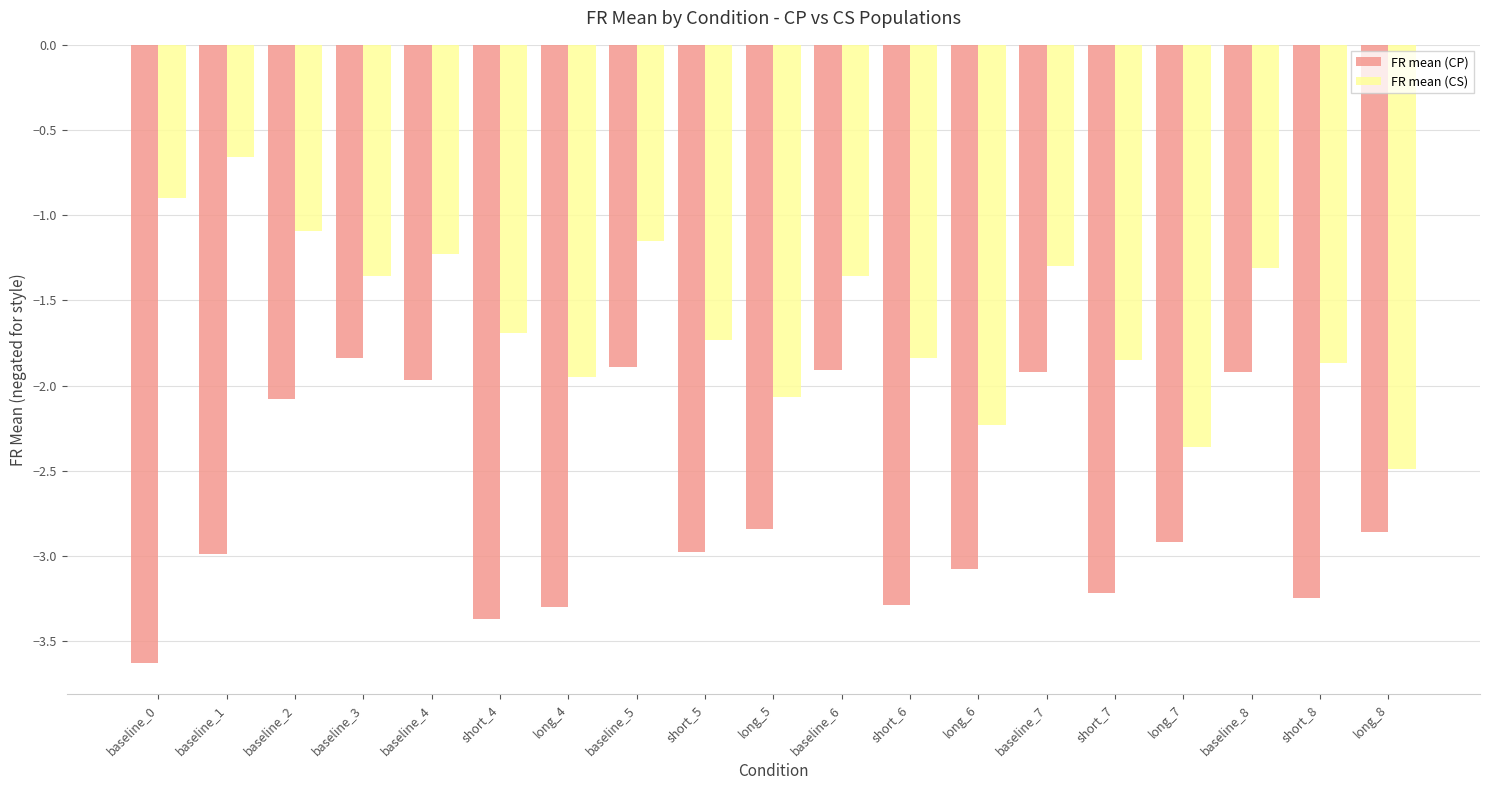

Is the value of FR mean (CP) at baseline_1 greater than the value of FR mean (CS) at long_6?

No